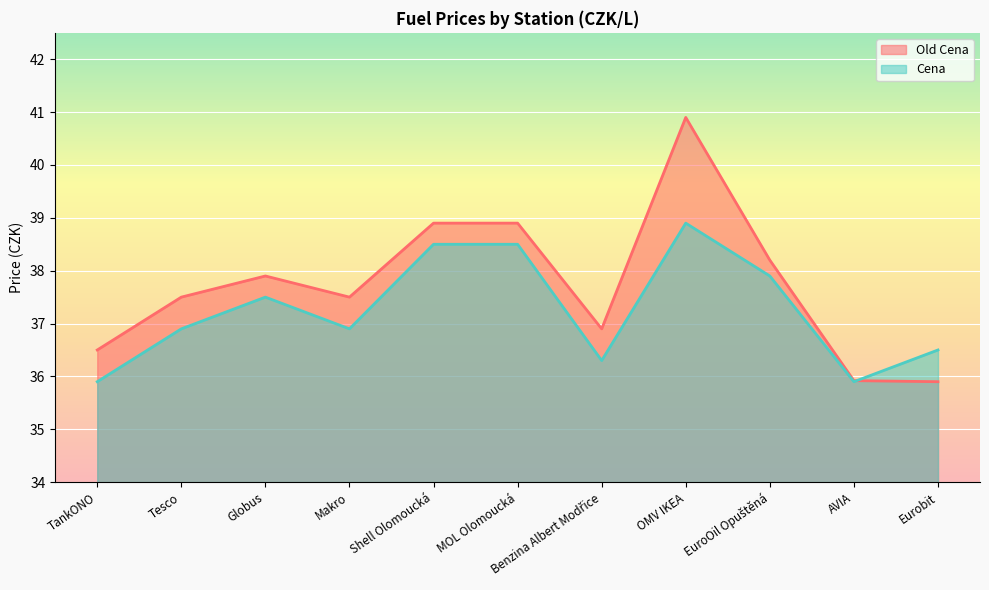

True or false: Old Cena and Cena cross at least once.

True